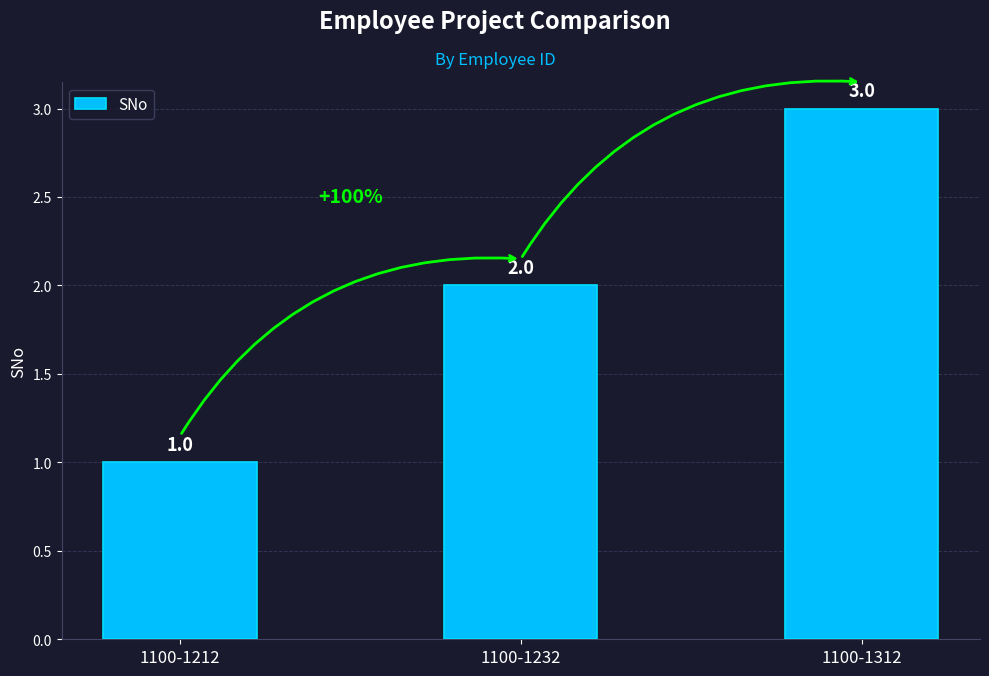

List the labels in order of value, smallest first.

1100-1212, 1100-1232, 1100-1312